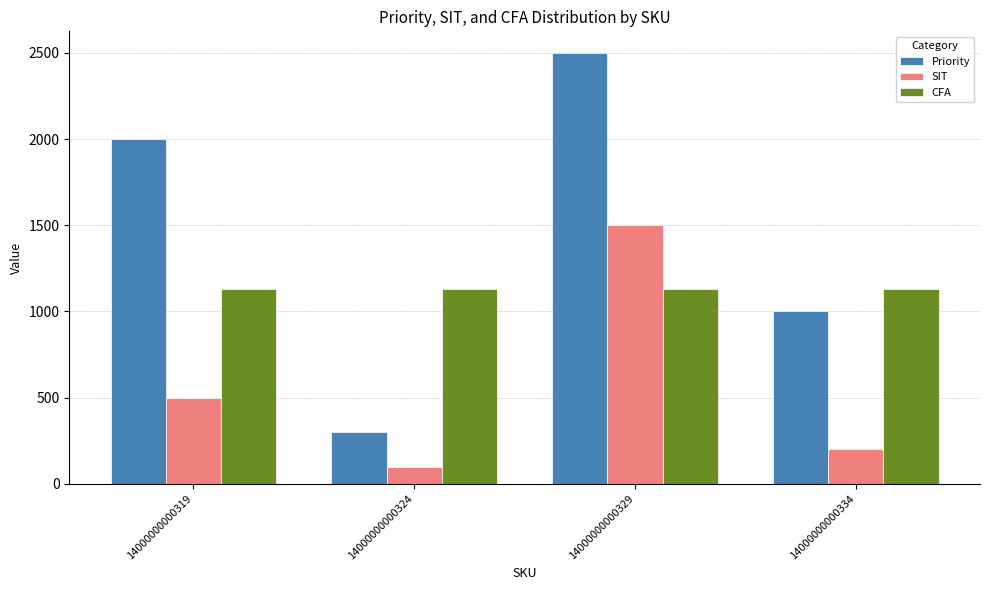

The value of Priority at 14000000000319 is 2000. True or false?

True